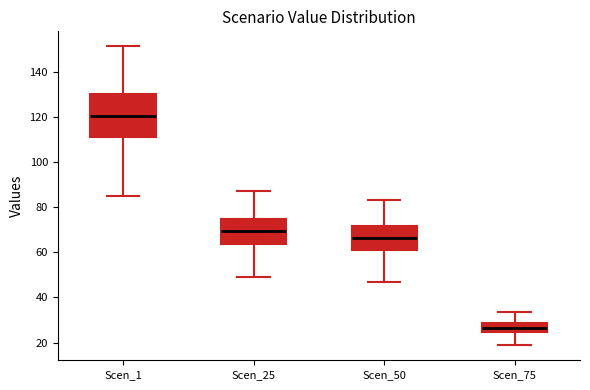

Reading left to right, read every box against the y-axis: the position of its median line, the range the box covers, and the ends of its whiskers. The values are not printed on the chart, so give them approximately, as read against the axis.

Scen_1: median 120, box 110 to 130, whiskers 84 to 152
Scen_25: median 70, box 64 to 74, whiskers 48 to 86
Scen_50: median 66, box 62 to 72, whiskers 46 to 84
Scen_75: median 26, box 24 to 28, whiskers 18 to 34